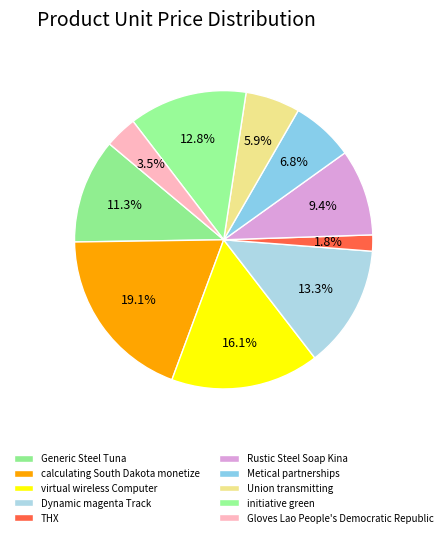

Is Metical partnerships the majority of the pie?

No